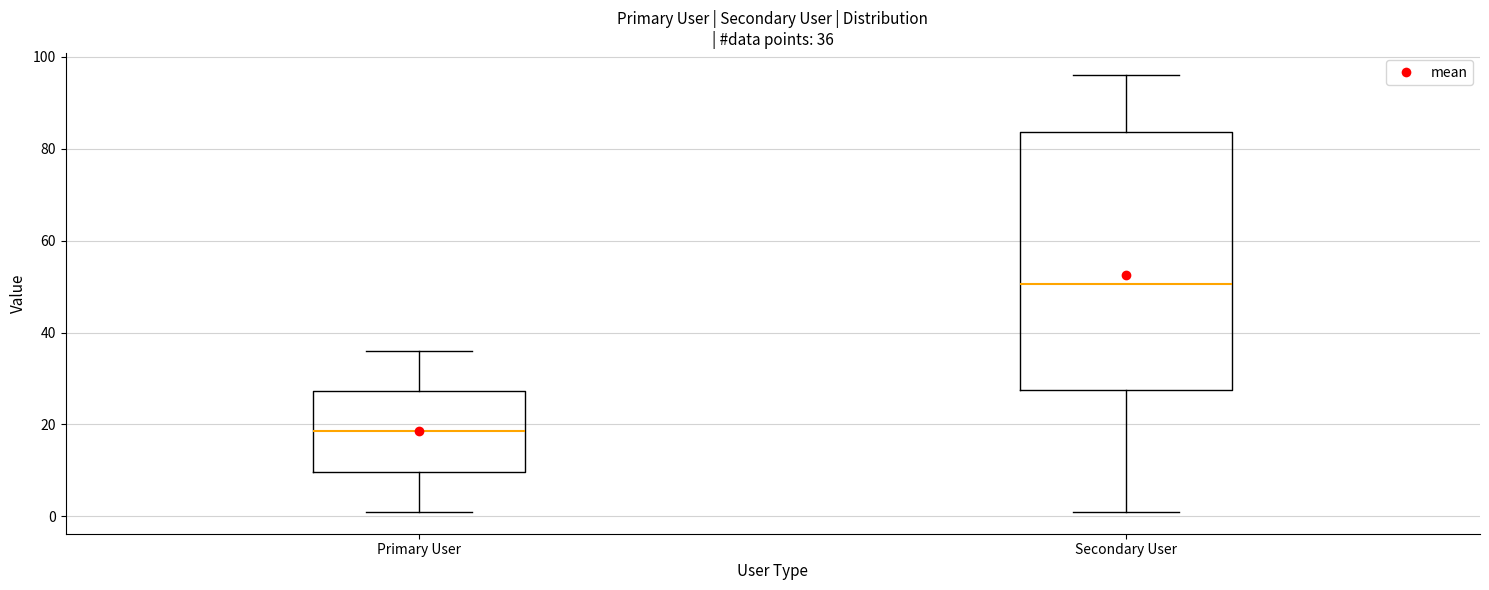

Which box has the lowest median line?

Primary User